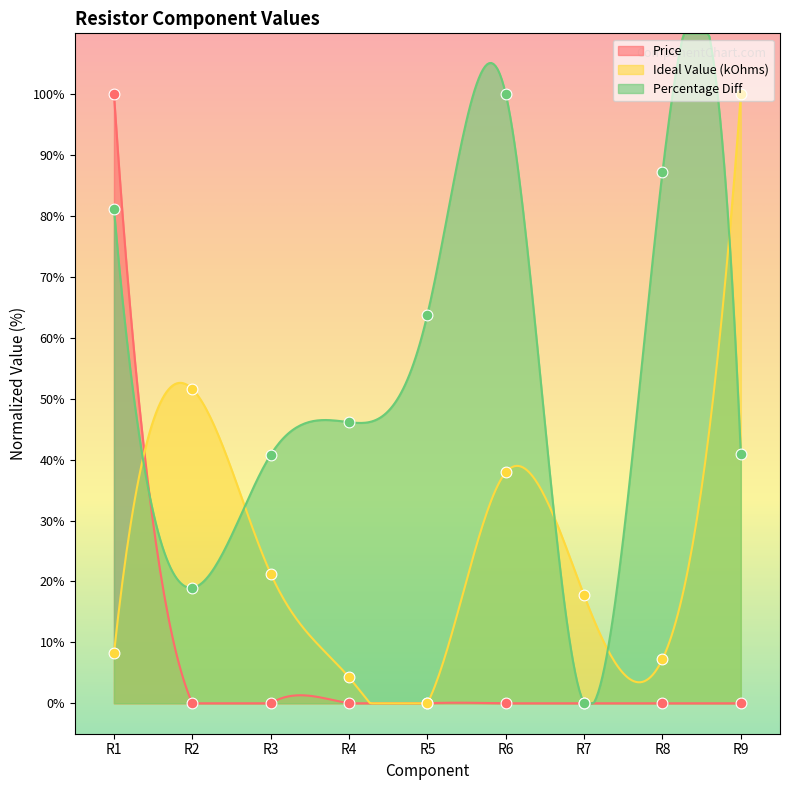

What is the total value across all series at R1?

189.3